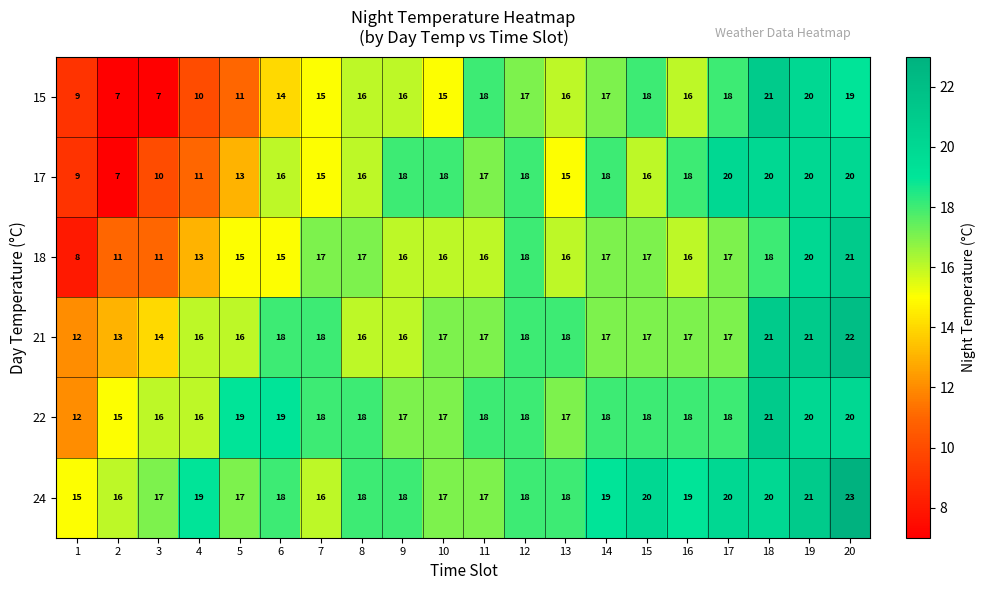

What is the sum of all 18 values?

315